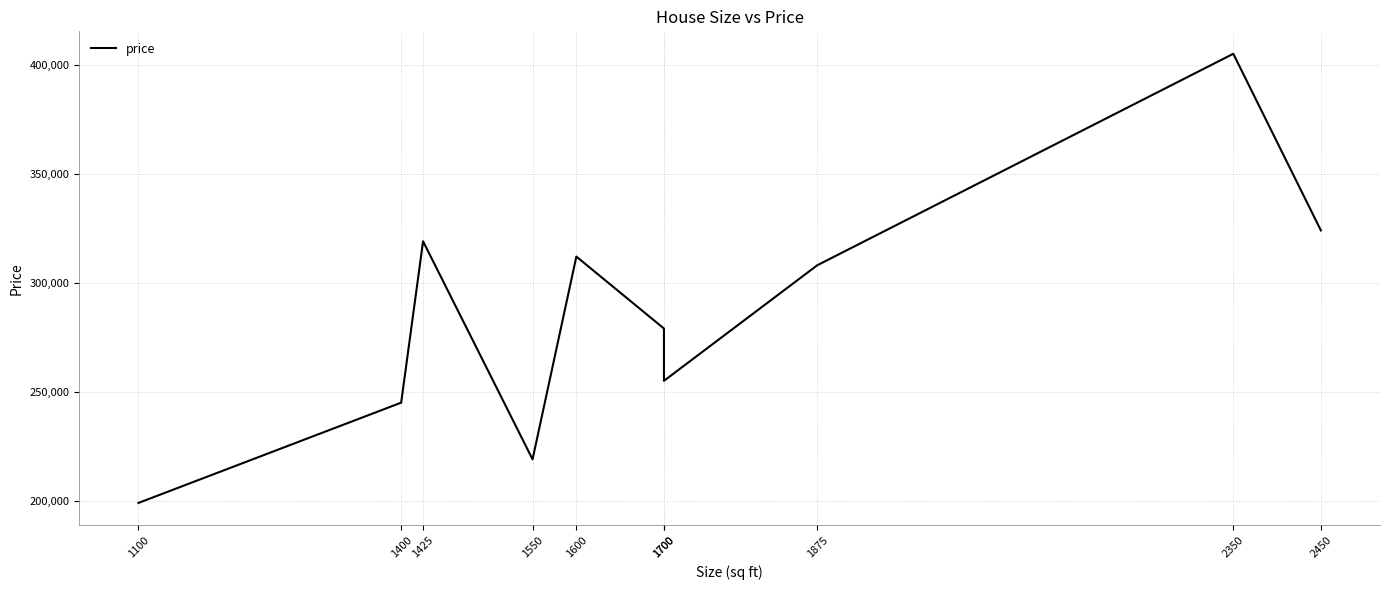

What is the value of the 9th point from the left?

405000